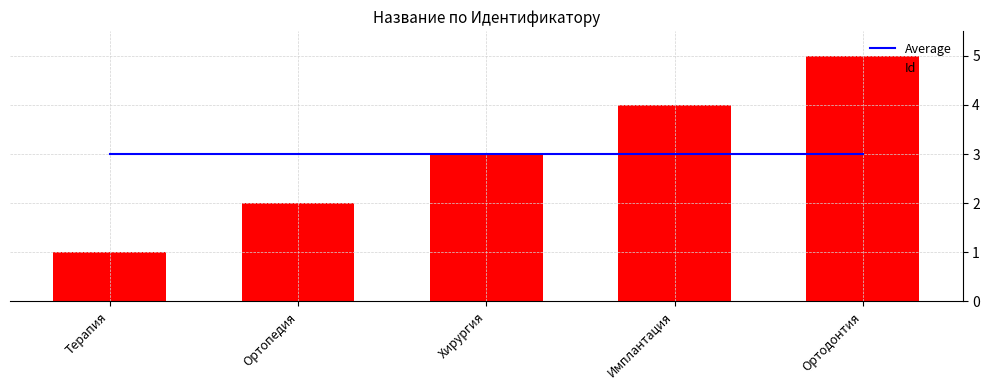

What is the maximum value shown in the chart?

5